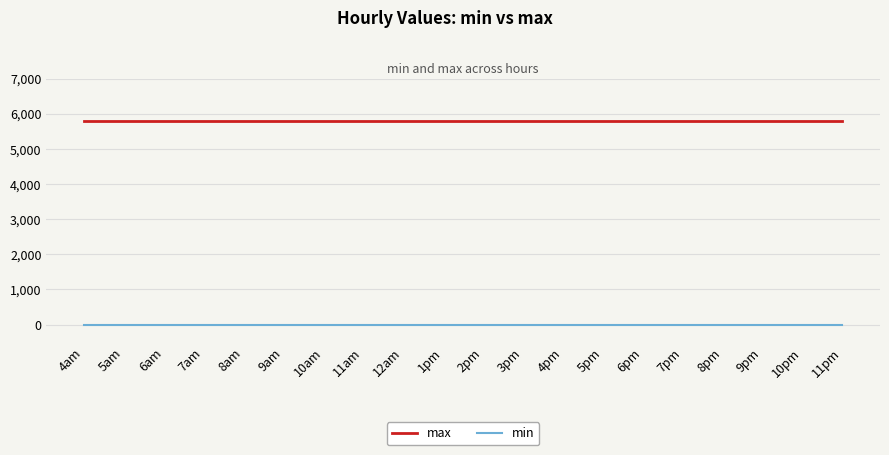

What is the maximum value for max?

5792.1